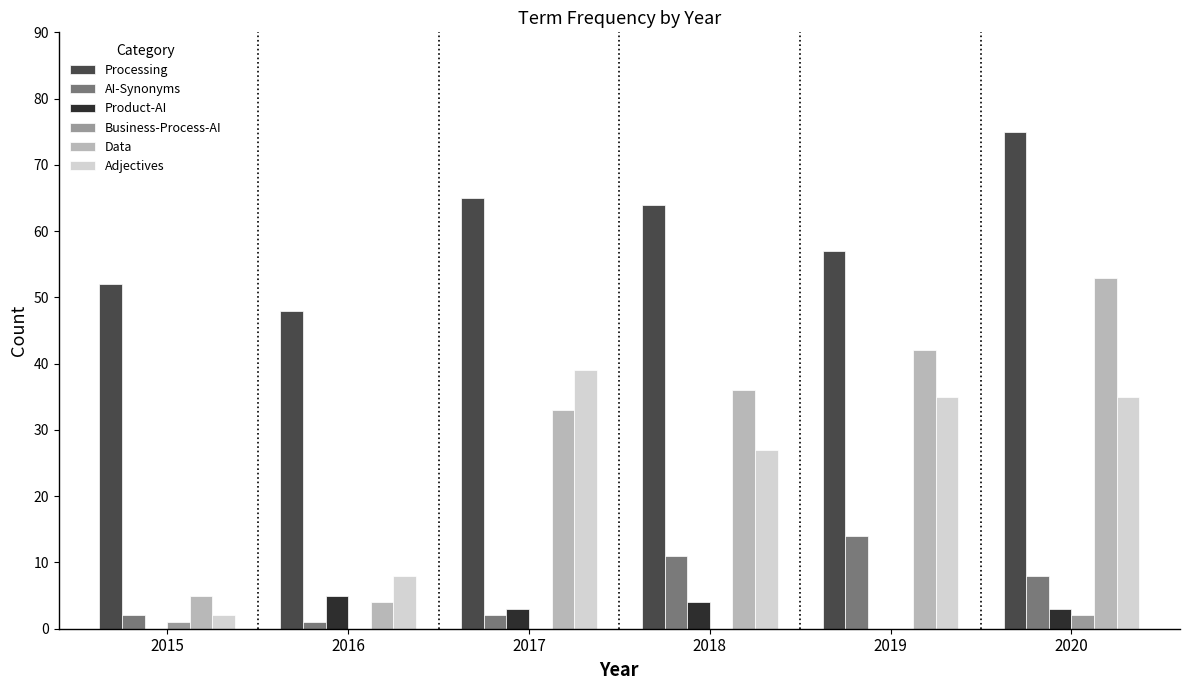

What is the sum of all Data values?

173